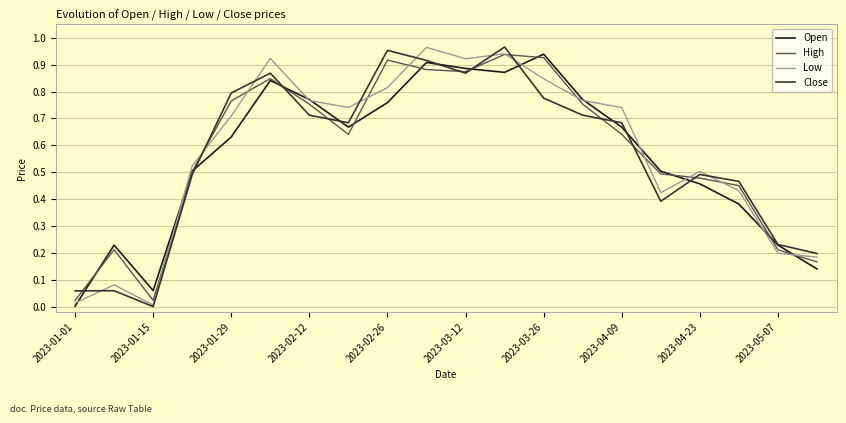

Does the chart display data point markers on the line(s)?

No